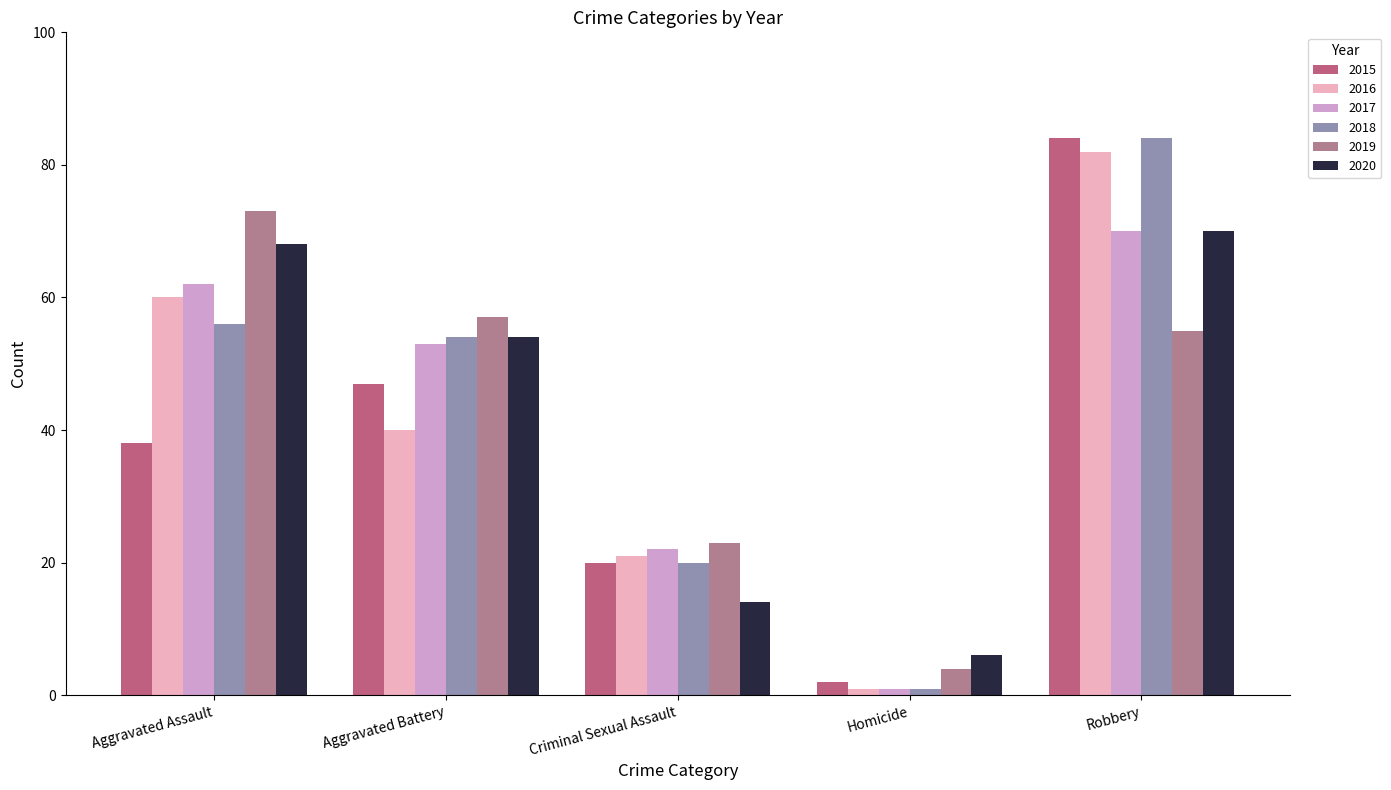

Is the value of 2018 at Homicide greater than the value of 2017 at Criminal Sexual Assault?

No